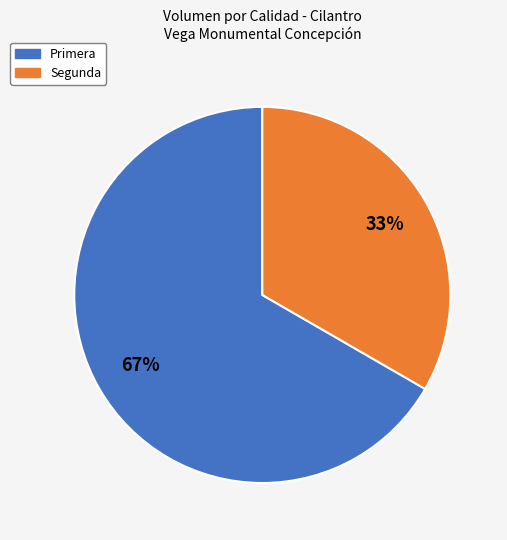

Which category has the smallest portion of the pie?

Segunda